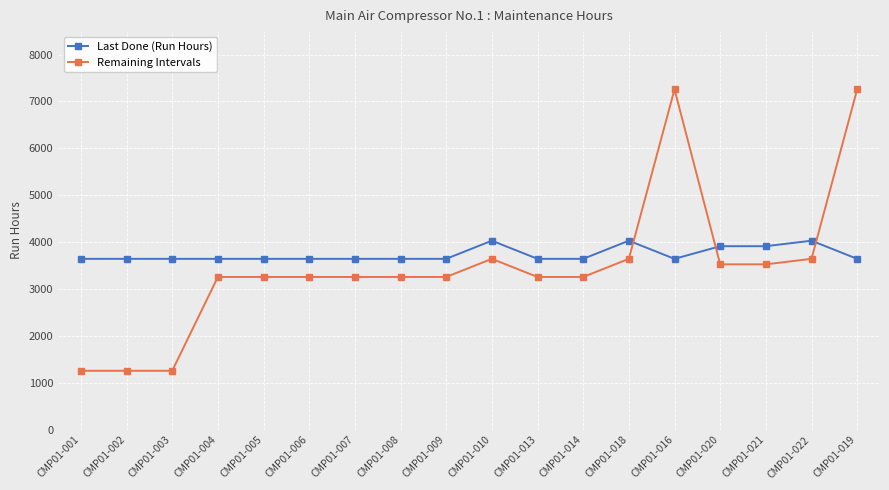

Which series ends up on top after the final intersection of Remaining Intervals and Last Done (Run Hours)?

Remaining Intervals